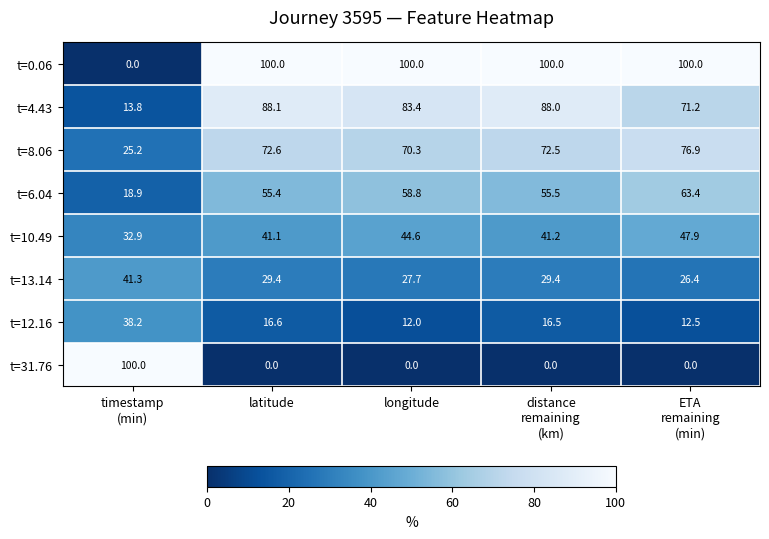

Where is t=10.49 nearest to the value 40?

latitude